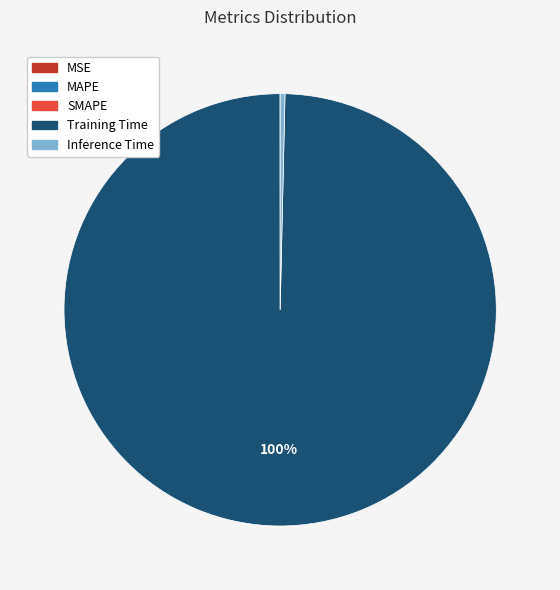

What is the largest slice in the pie chart?

Training Time